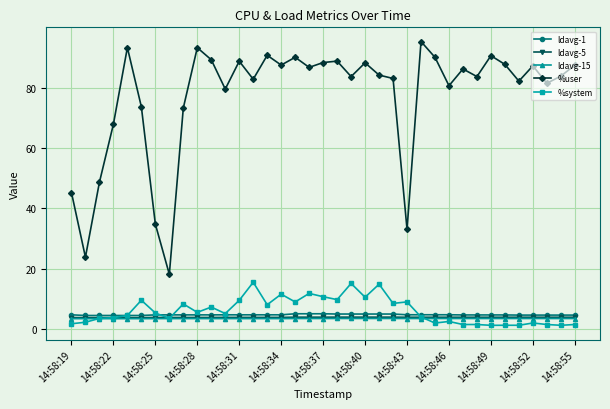

Which series ends up on top after the final intersection of ldavg-1 and %system?

ldavg-1